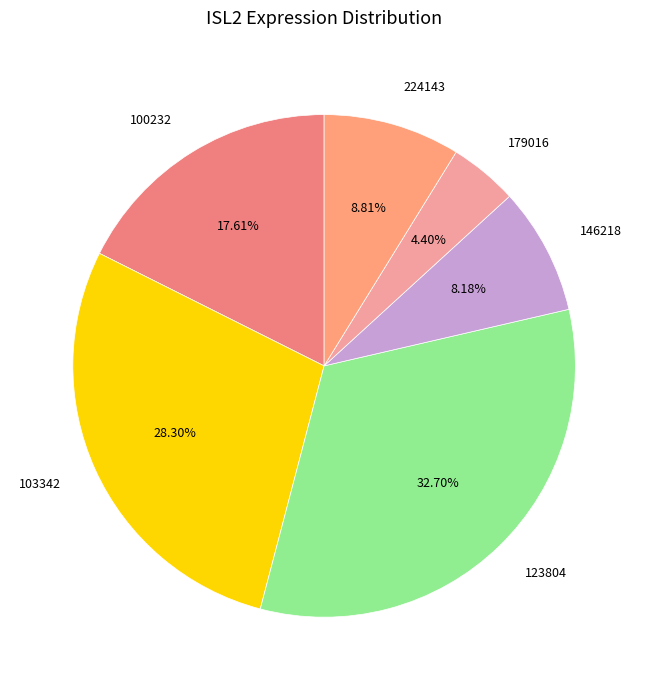

Rank the categories by value from highest to lowest.

123804, 103342, 100232, 224143, 146218, 179016